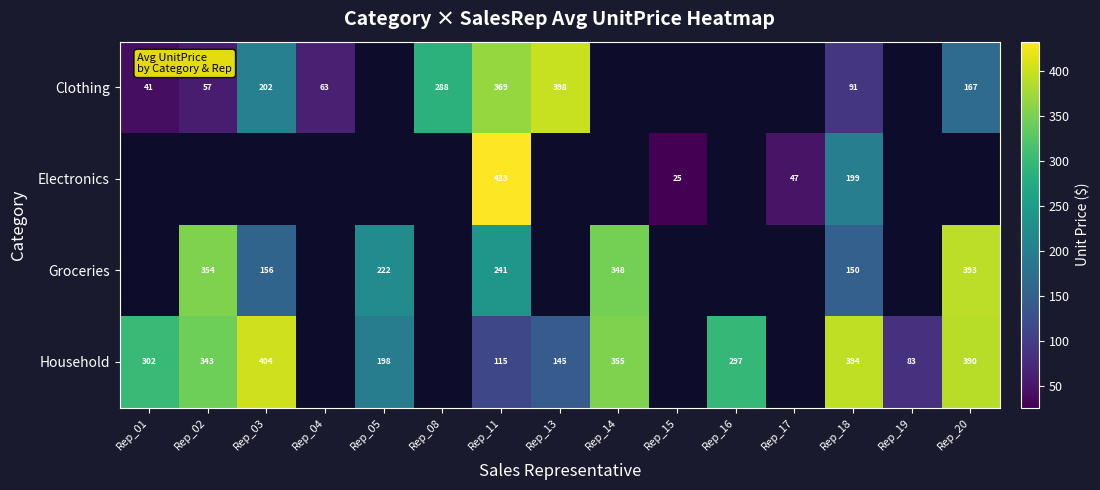

Rank the series at Rep_18 from highest to lowest value.

Household, Electronics, Groceries, Clothing